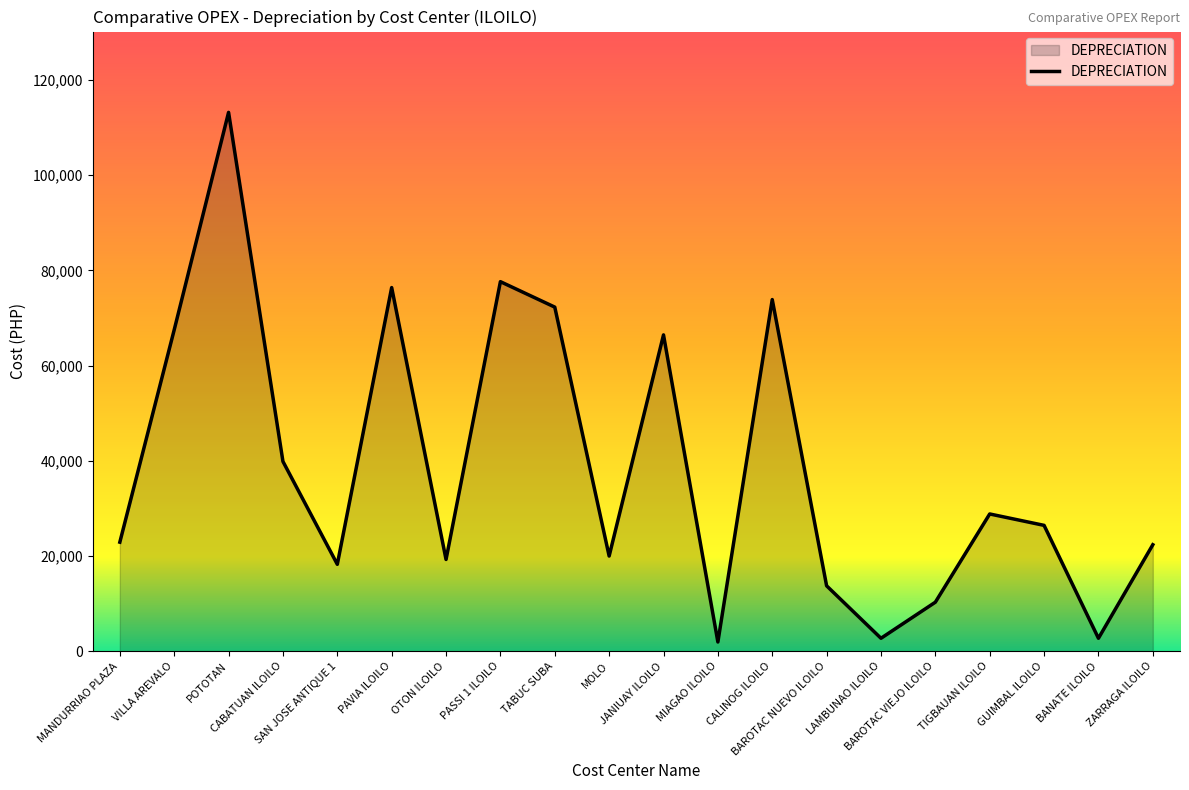

Where is the first local minimum?

SAN JOSE ANTIQUE 1